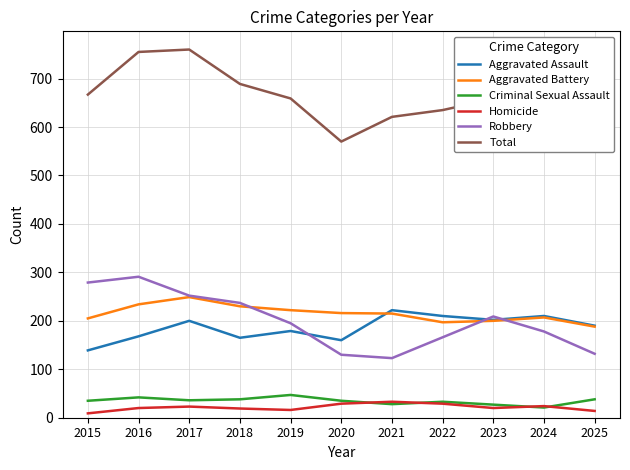

What is the difference between the highest and lowest values at 2020?

541